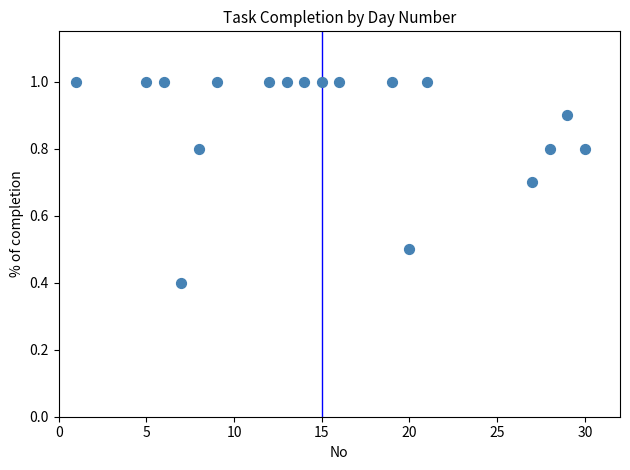

What is the range of X values (max minus min)?

29.0